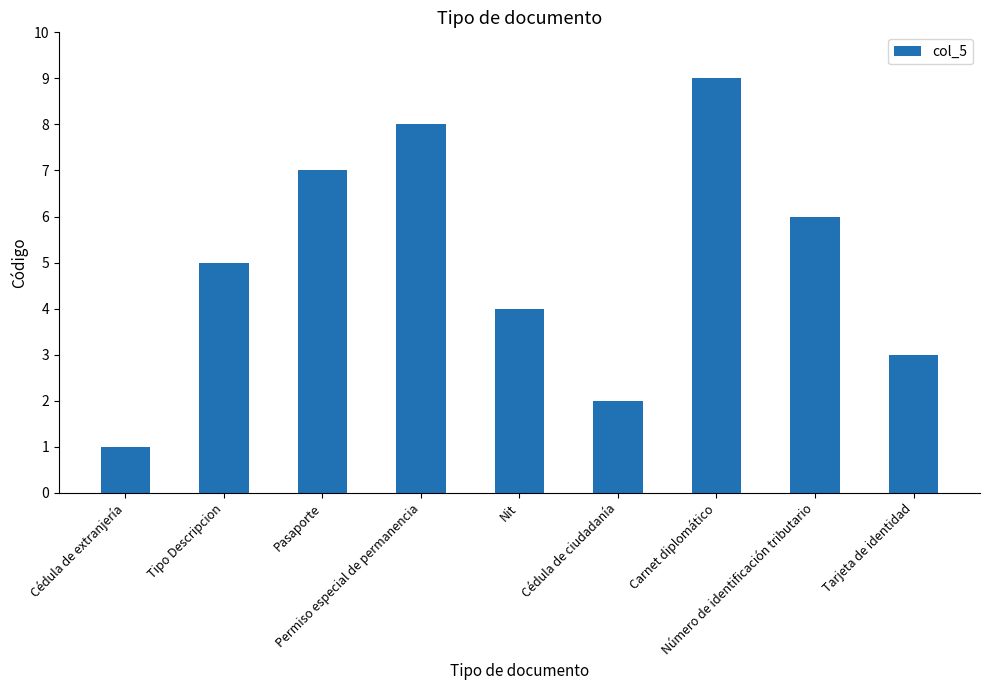

What is the ratio of the value at Cédula de extranjería to the value at Tarjeta de identidad?

0.3